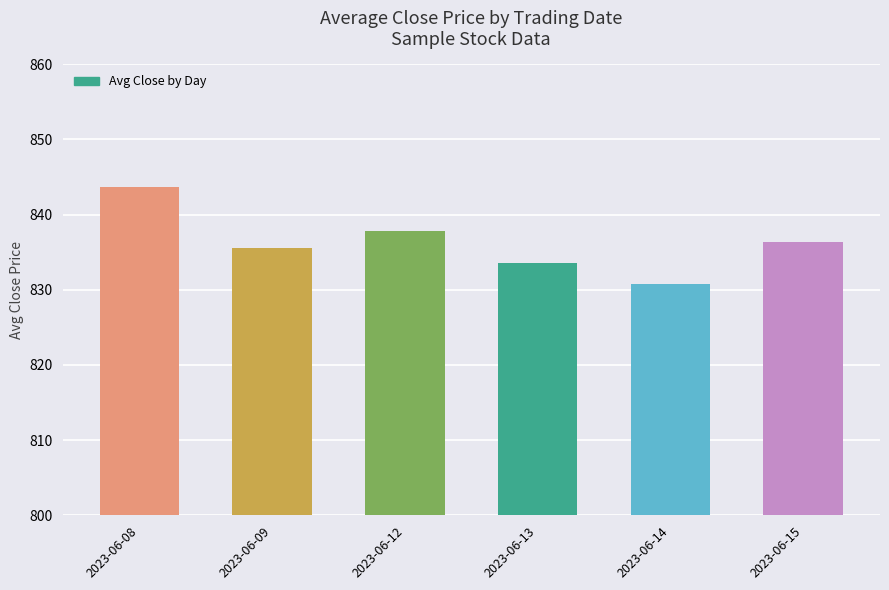

At which category does the chart reach its peak across all series?

2023-06-08